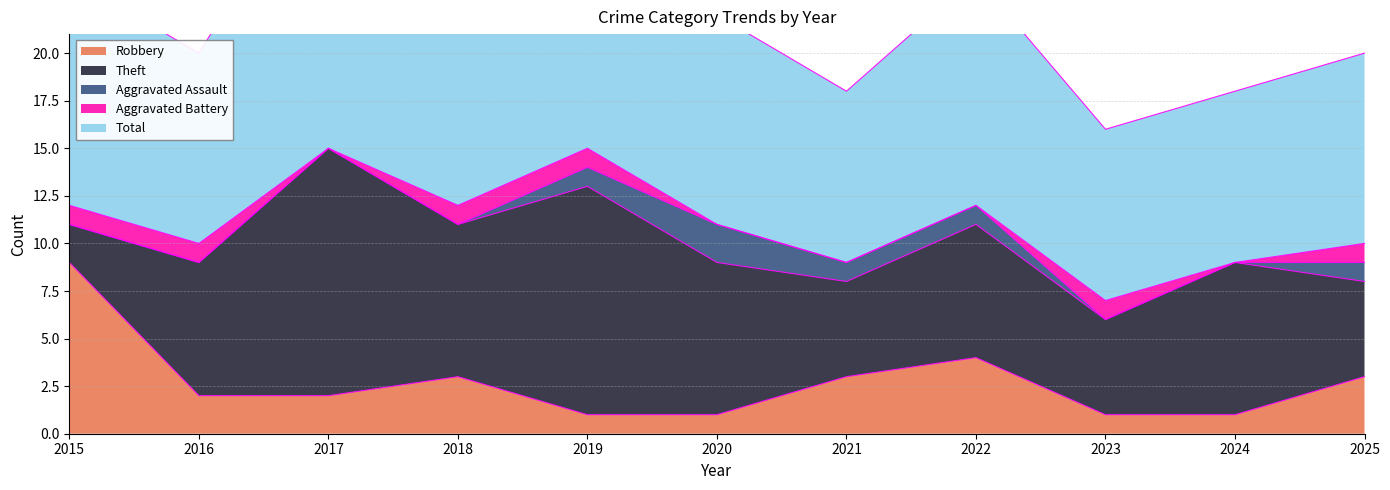

What is the sum of all Aggravated Assault values?

6